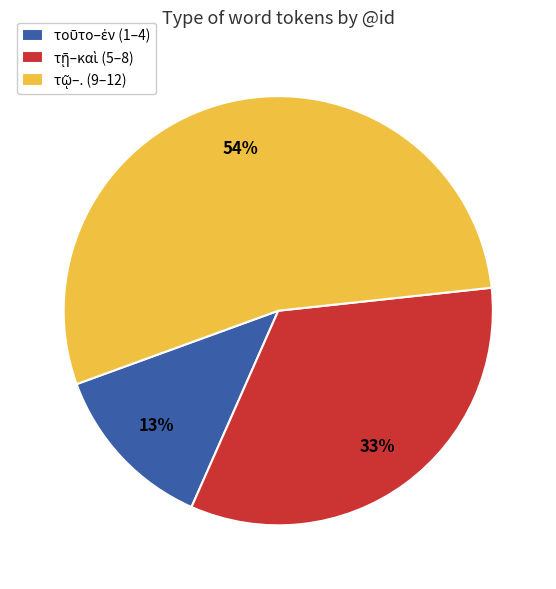

To the nearest percent, what is the difference between the largest and smallest slice percentages?

41%